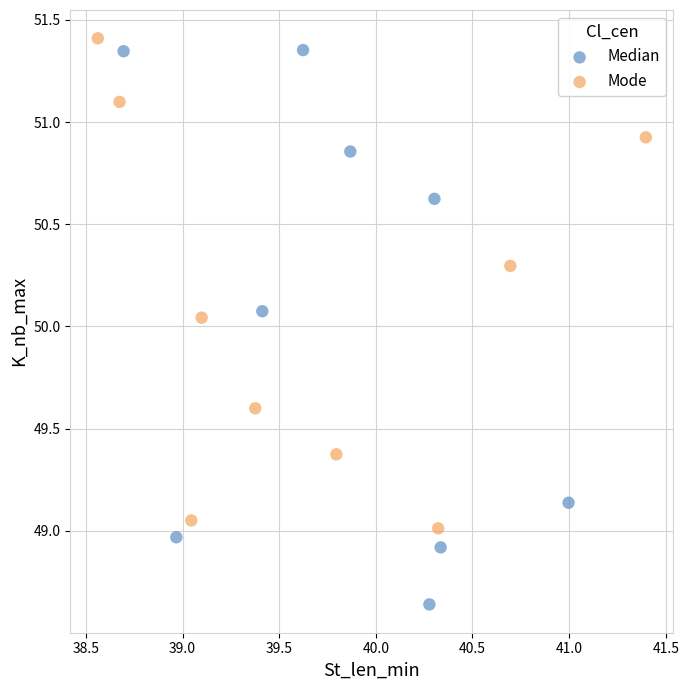

What are all the series names shown in the legend?

Median, Mode